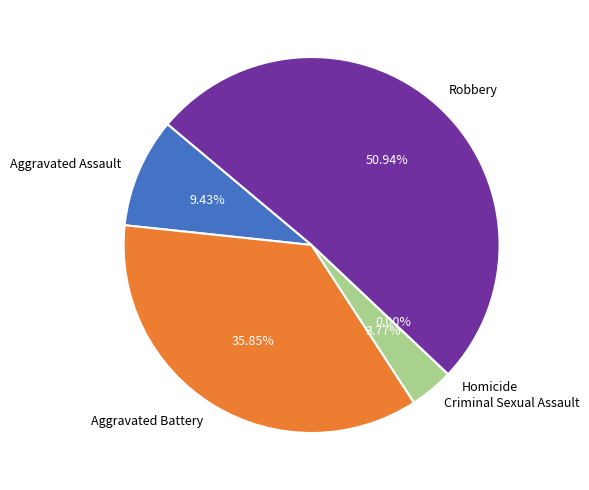

Count the number of slices in the pie.

5